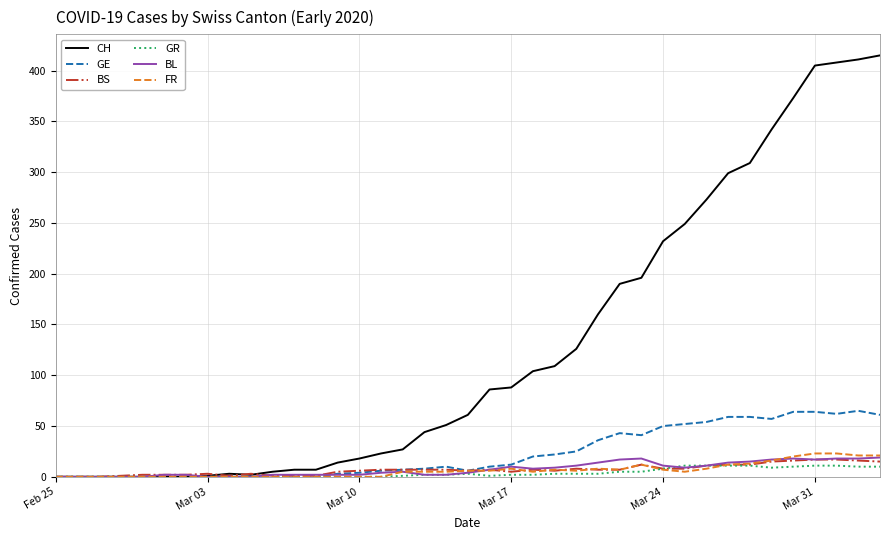

Is this an area chart (filled region under the line)?

No